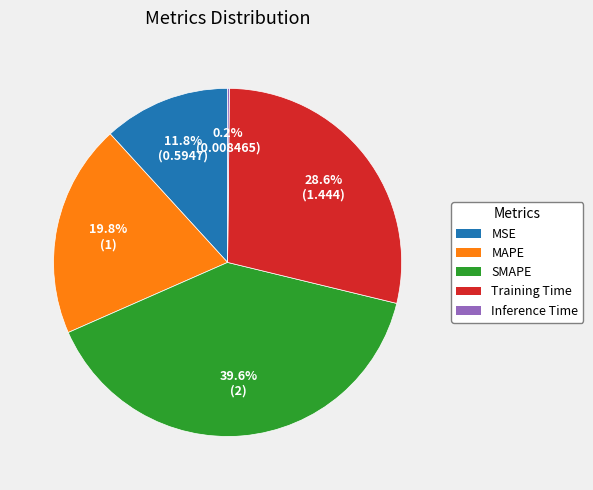

What percentage is the SMAPE slice, to the nearest percent?

40%